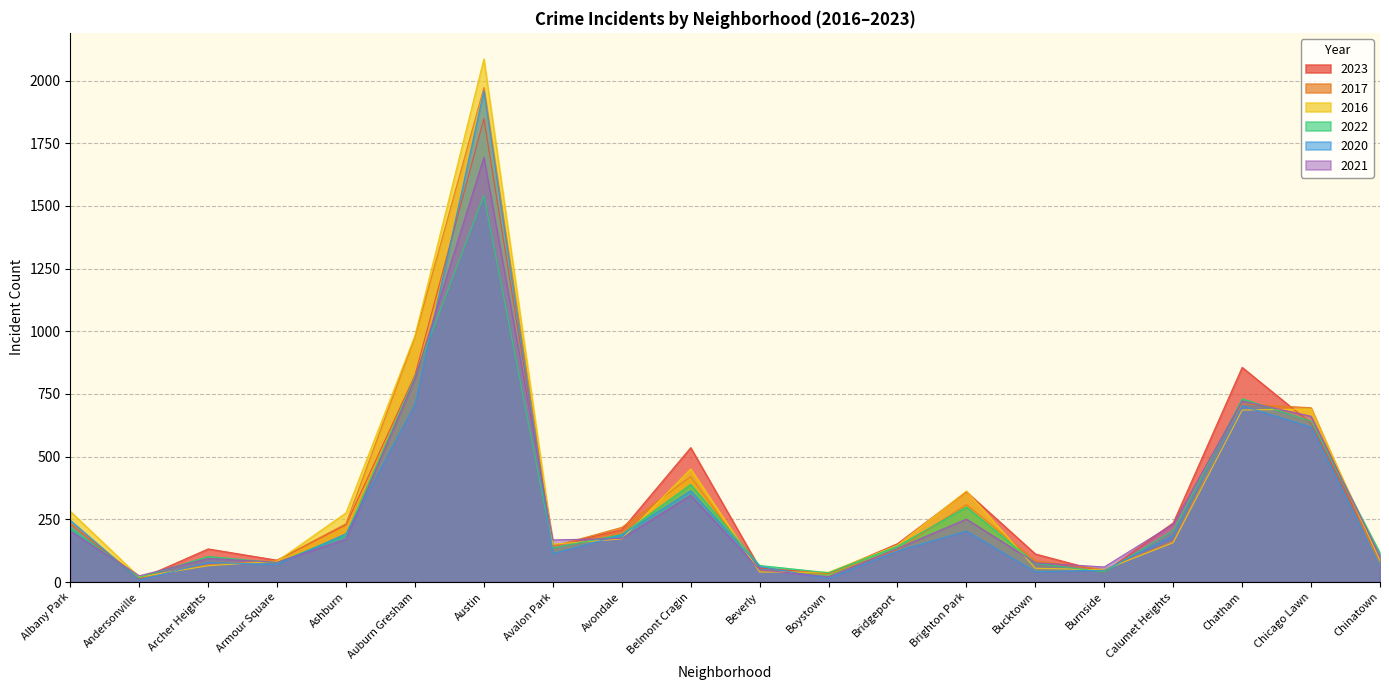

Rank the series by their maximum value, from highest to lowest.

2016, 2017, 2020, 2023, 2021, 2022